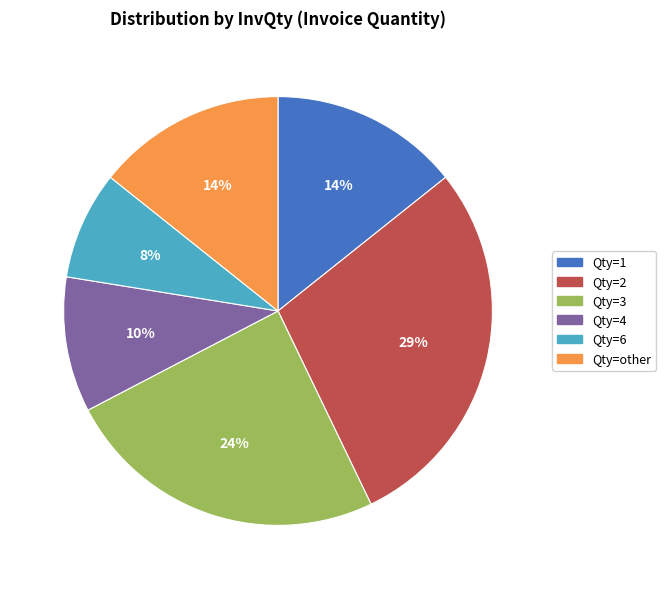

How many segments does this pie chart have?

6